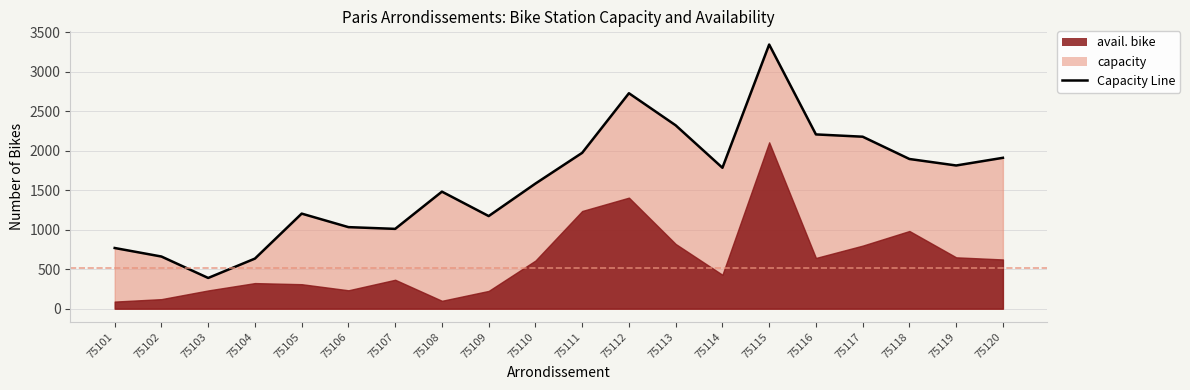

Reading left to right, list all the values displayed in this chart.

768	660	389	634	1203	1032	1010	1481	1172	1583	1972	2726	2320	1783	3342	2205	2176	1894	1812	1909